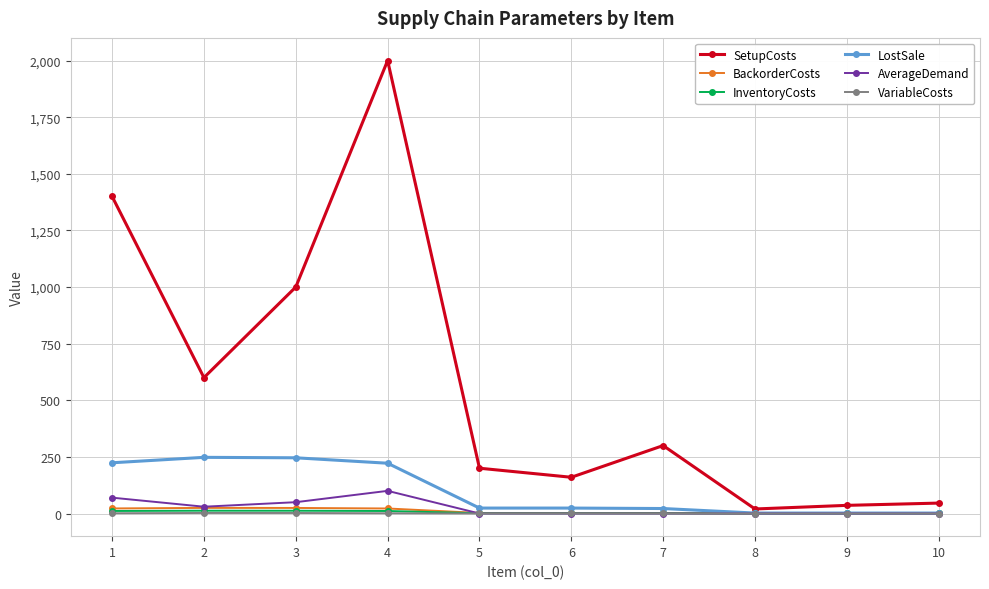

Between which two adjacent categories do AverageDemand and VariableCosts first intersect?

4 and 5